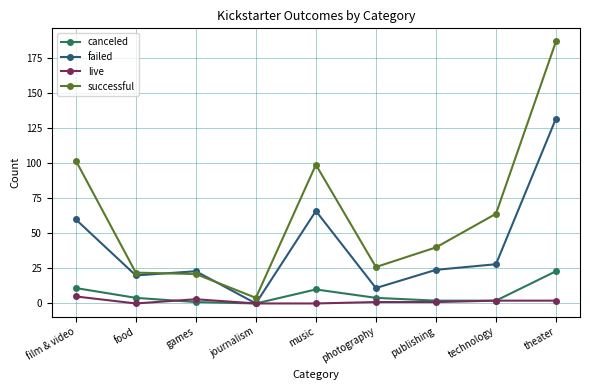

At which label is successful closest to 95?

music